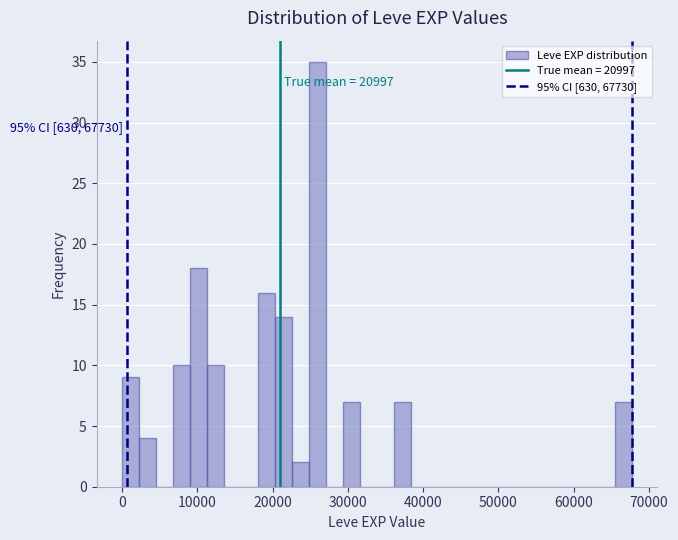

Read against the x-axis, roughly where is the centre of the tallest bar?

26000